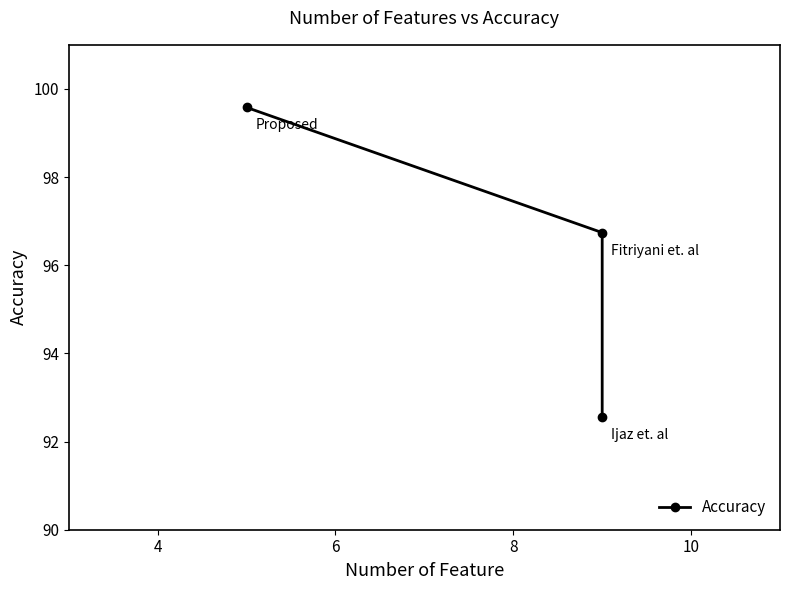

What is the value of the 2nd point from the left?

96.7